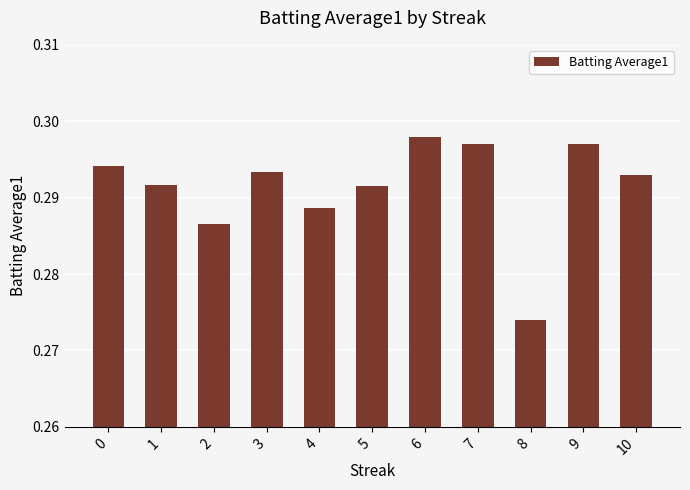

At which category does the chart reach its minimum across all series?

8